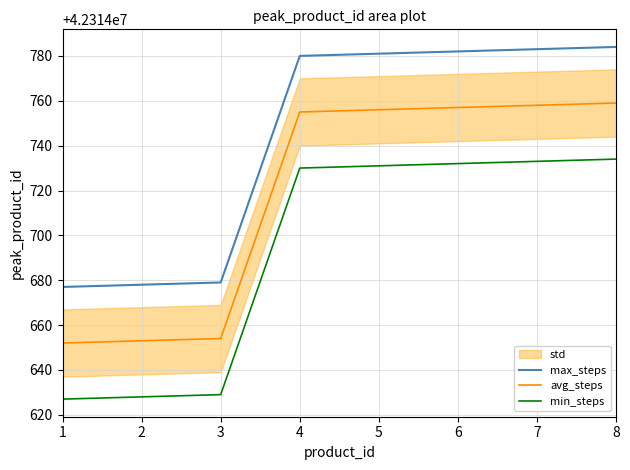

What are all the series names shown in the legend?

max_steps, avg_steps, min_steps